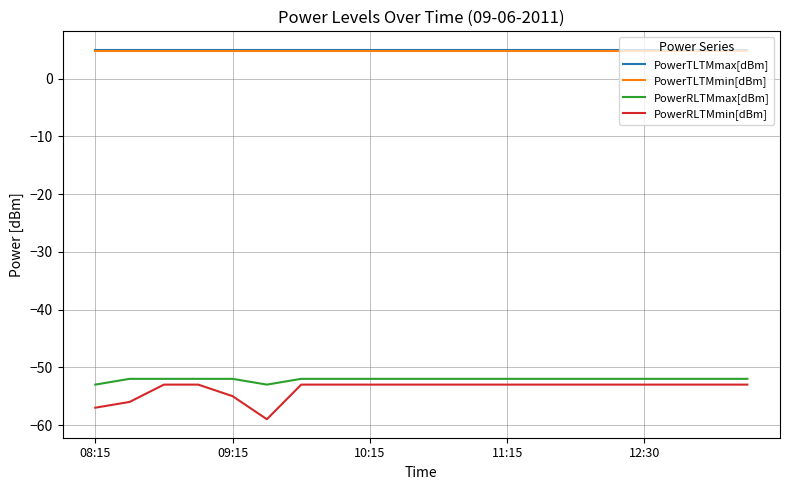

True or false: PowerTLTMmin[dBm] and PowerRLTMmax[dBm] cross at least once.

False